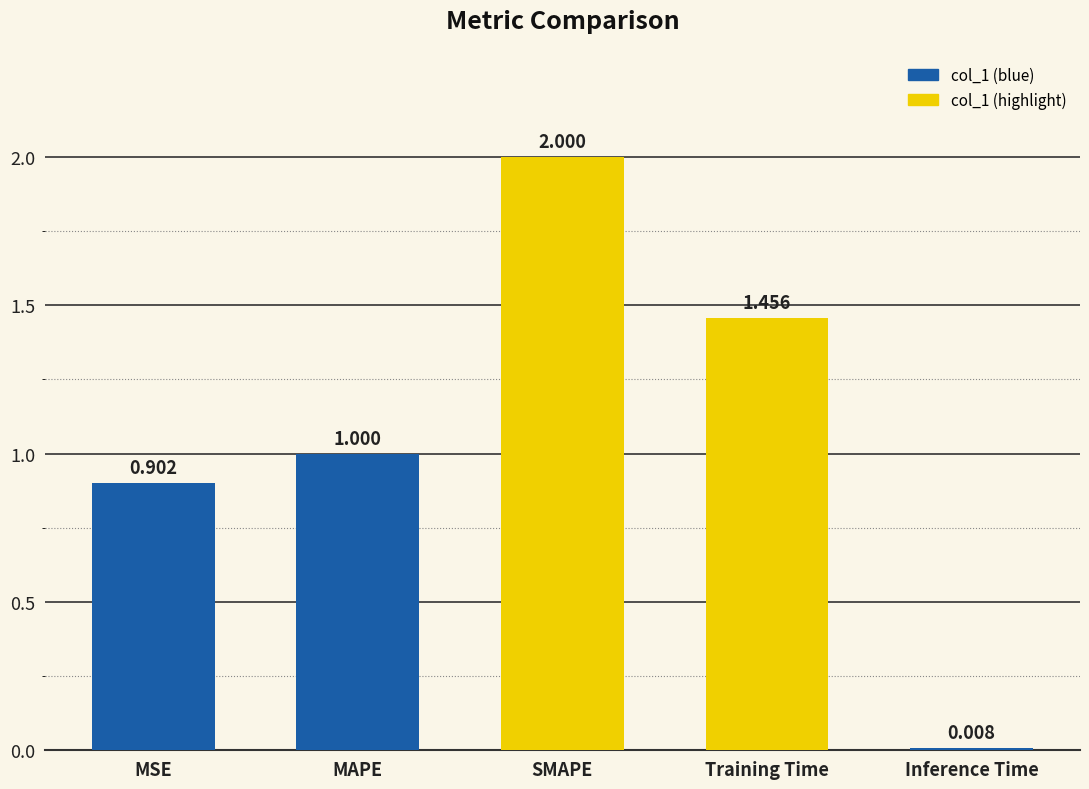

List the labels in order of value, largest first.

SMAPE, Training Time, MAPE, MSE, Inference Time